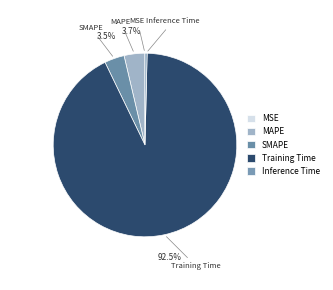

What percentage is NOT represented by MSE?

100.0%